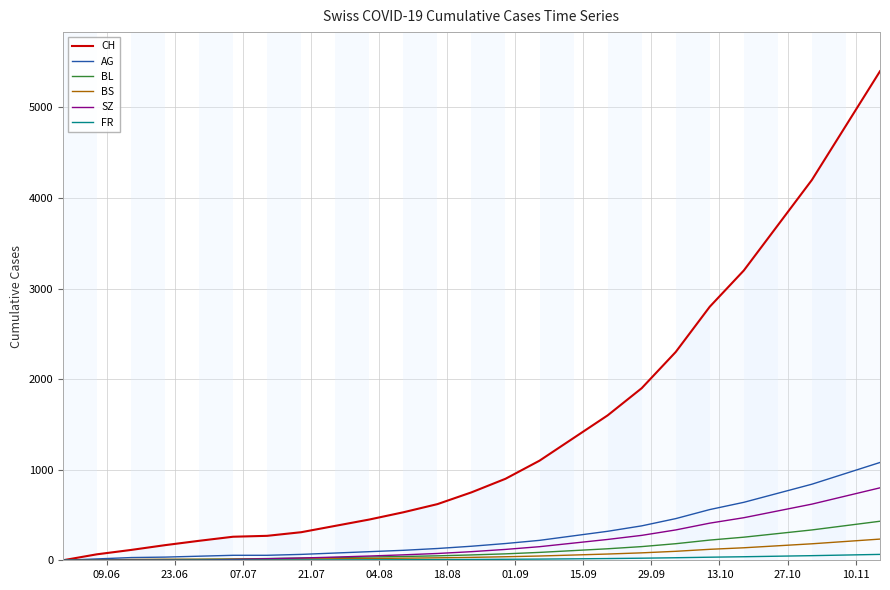

What is the greatest value displayed?

5400